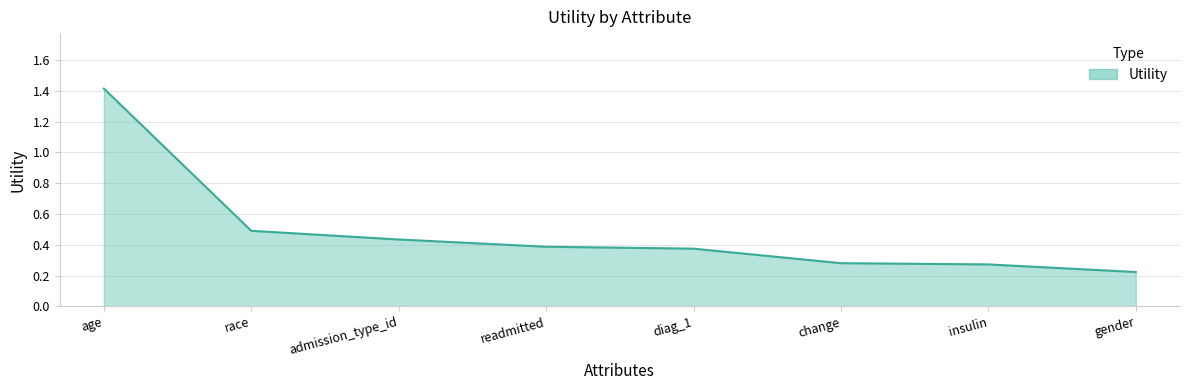

What is the difference between the values at age and change?

1.1